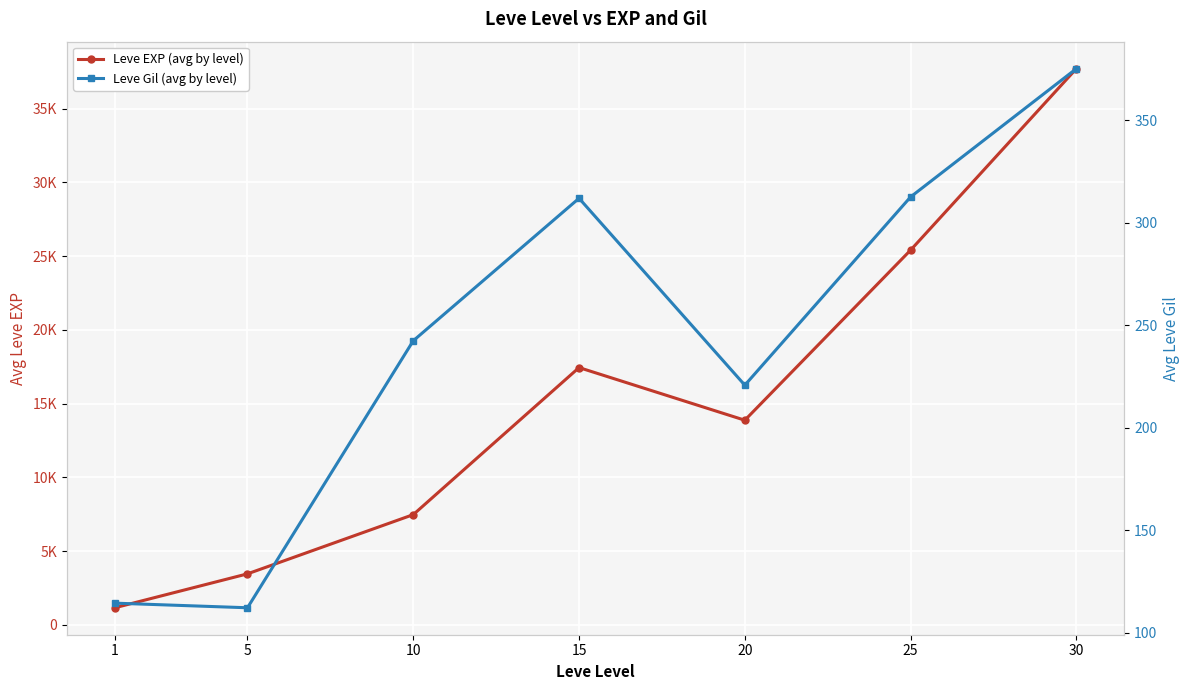

How many values in the Leve EXP (avg by level) series are below 13876?

3